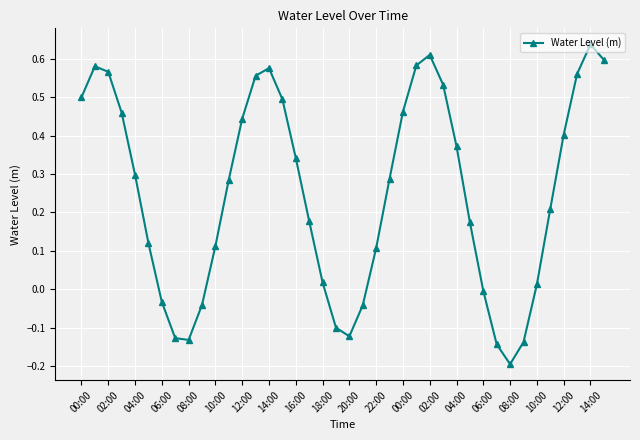

How many lines are shown in the chart?

1